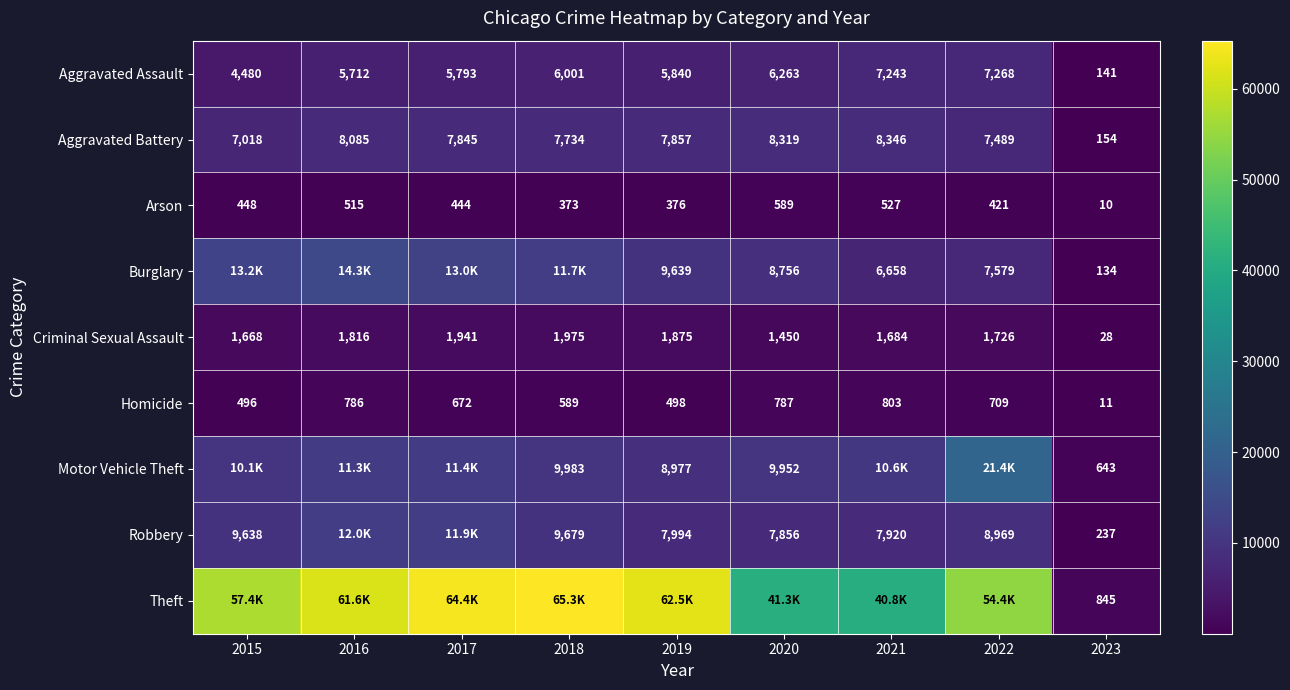

Rank the series at 2023 from lowest to highest value.

Arson, Homicide, Criminal Sexual Assault, Burglary, Aggravated Assault, Aggravated Battery, Robbery, Motor Vehicle Theft, Theft